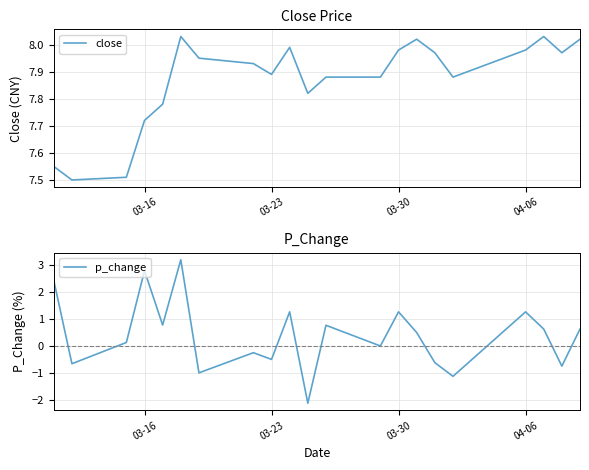

True or false: p_change and close cross at least once.

False